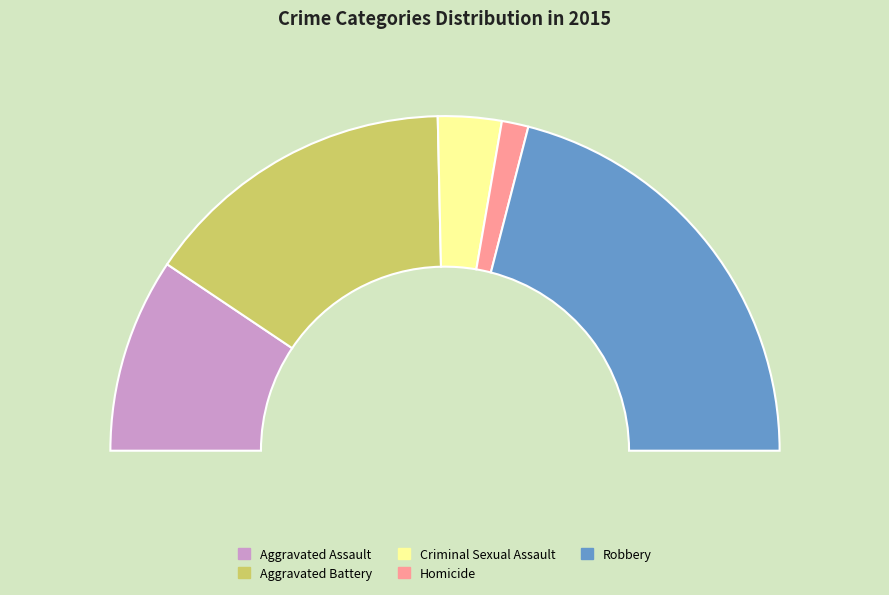

Is it true that Aggravated Assault is 19% of the pie?

True